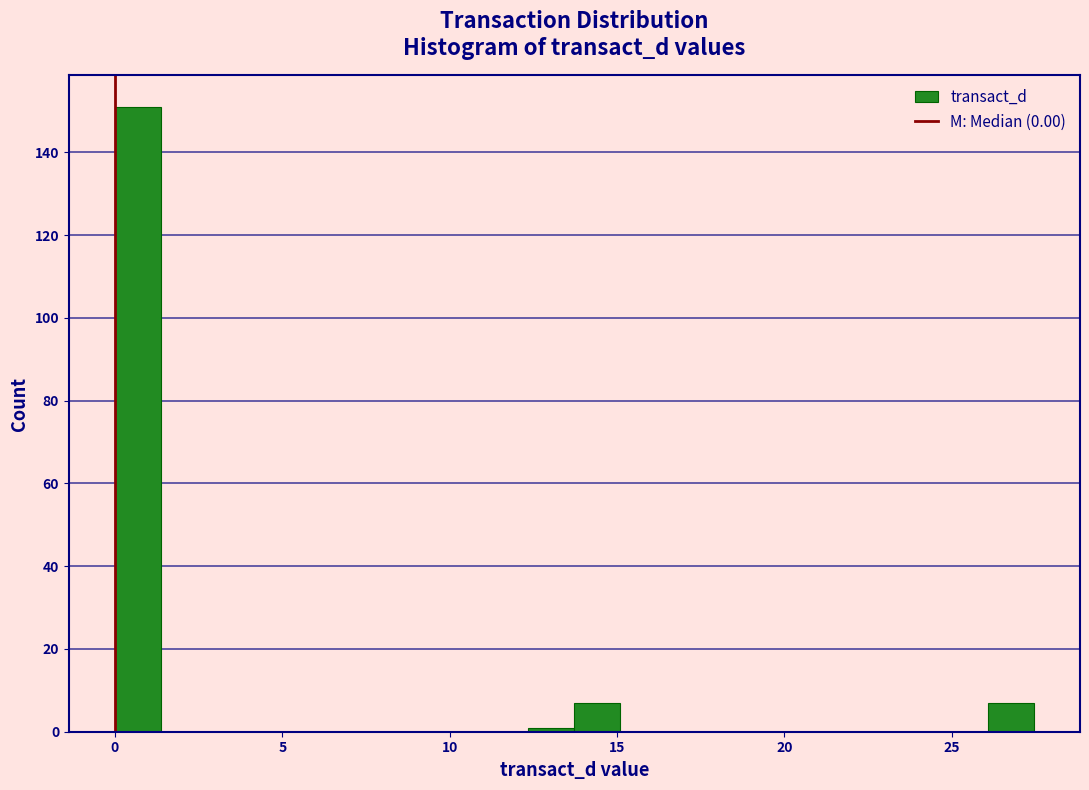

Around what value on the x-axis is the tallest bar? Give the approximate position of its centre, as read against the axis.

0.5